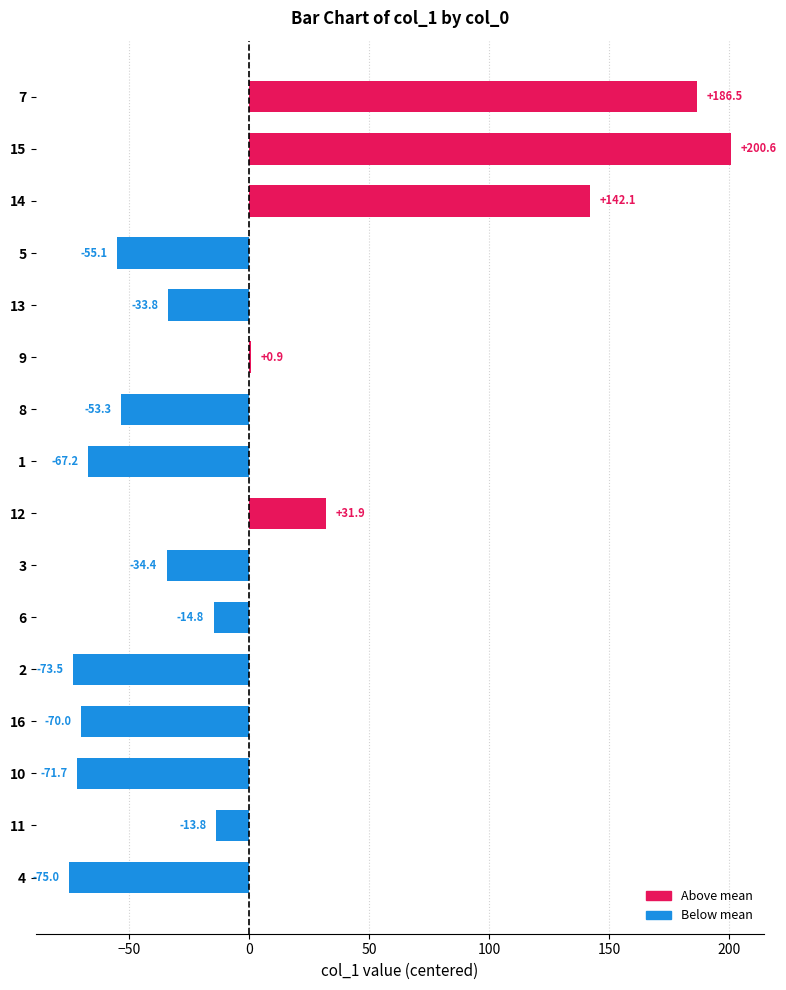

Which category has the lowest value across all series?

4